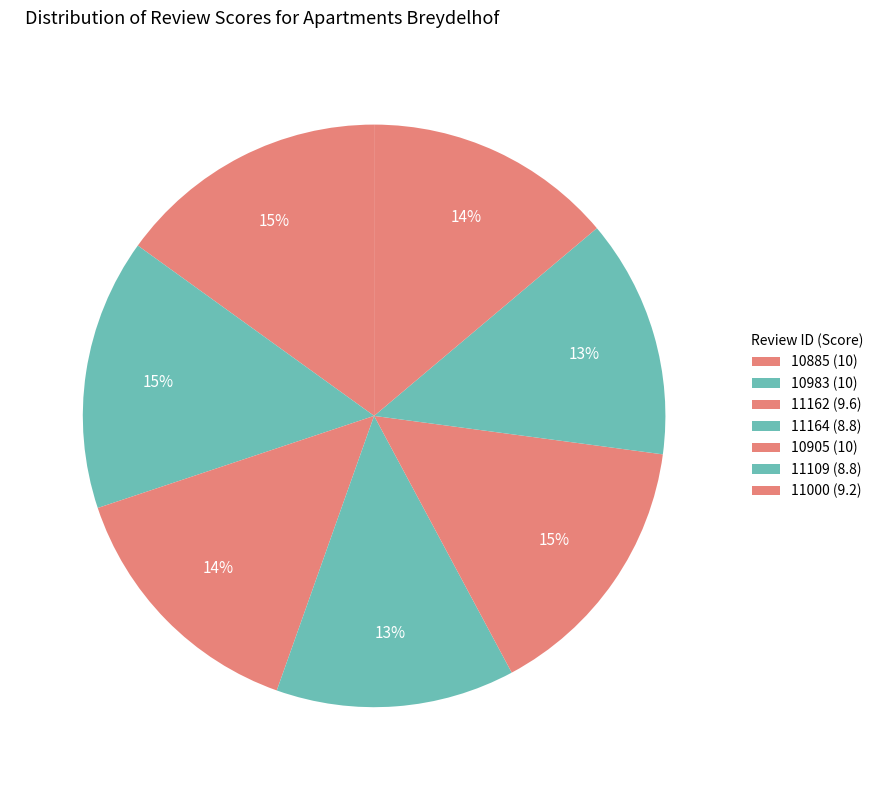

To the nearest percent, what percentage of the pie is 11000?

14%